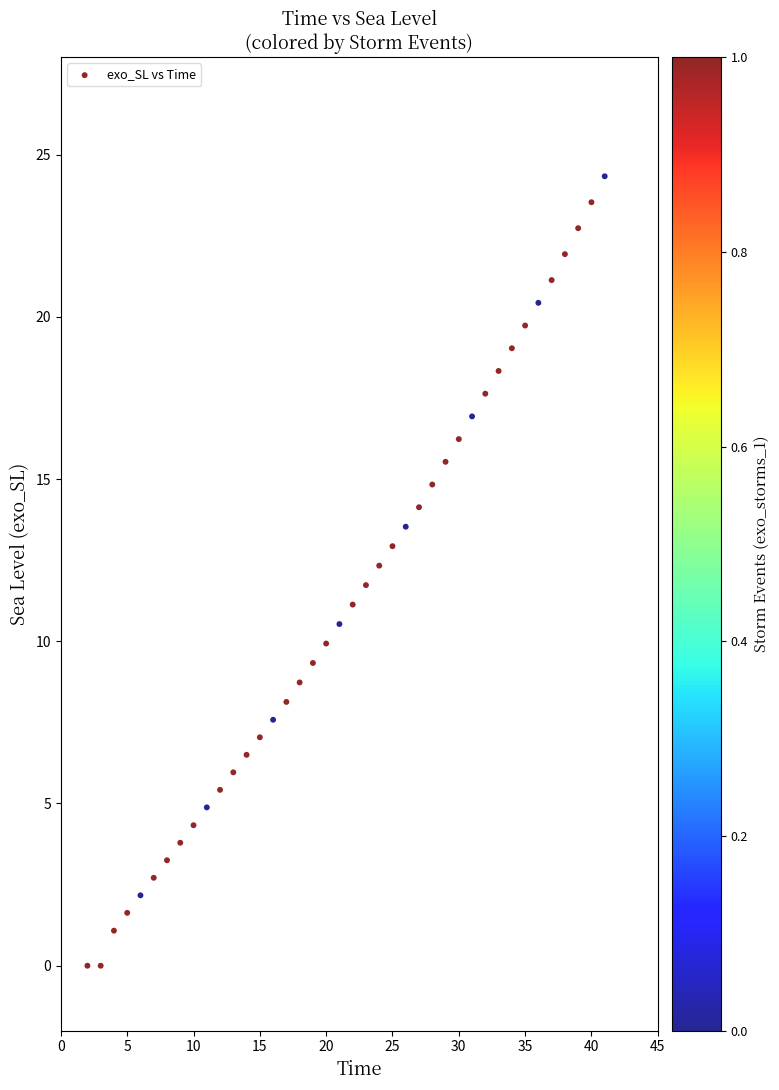

What is the range of X values (max minus min)?

39.0